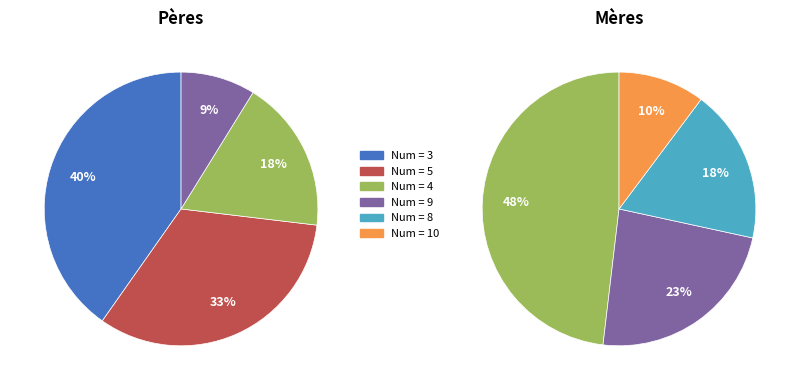

Rank the categories by value from lowest to highest.

10, 8, 9, 4, 5, 3